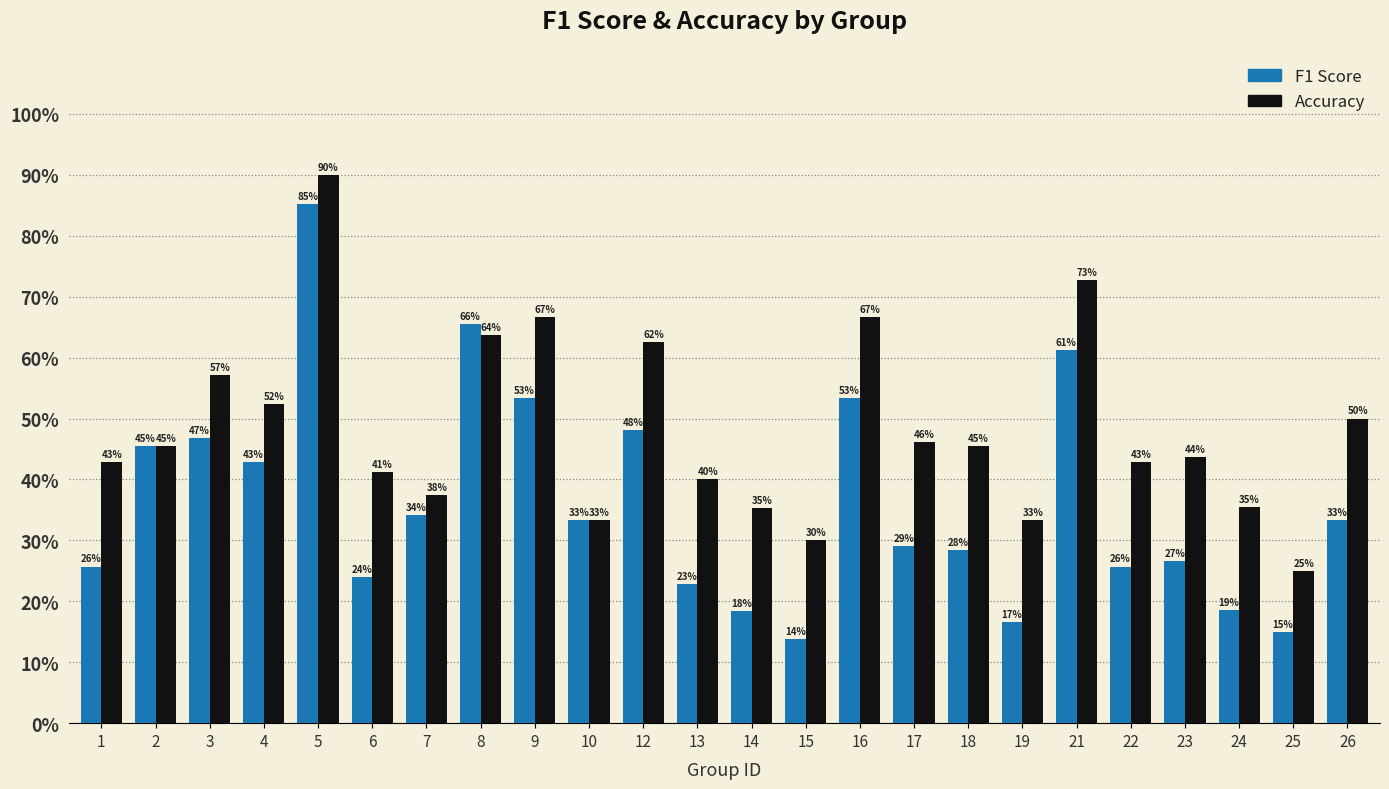

Does the chart contain any negative values?

No